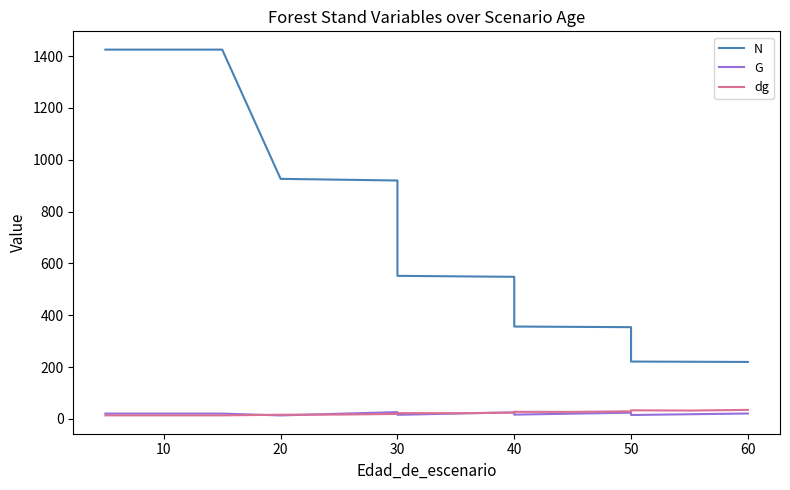

Is it true that dg equals 22.5 at 0?

False